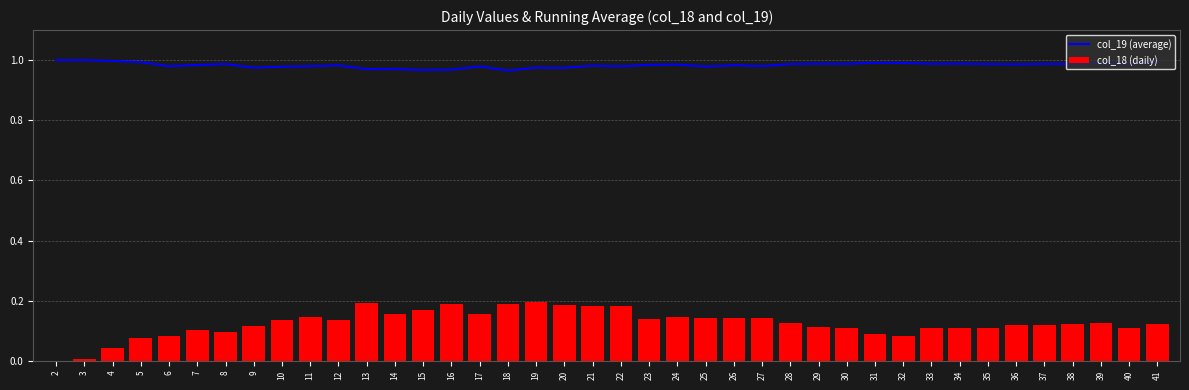

At which label does col_19 (average) reach its minimum?

18